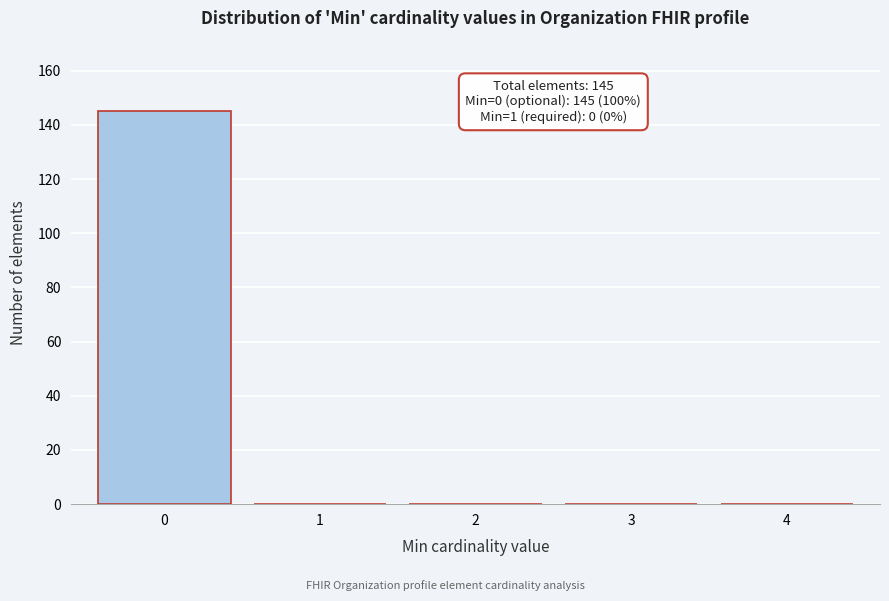

Reading right to left, what are all the values shown in this chart?

4=0	3=0	2=0	1=0	0=145